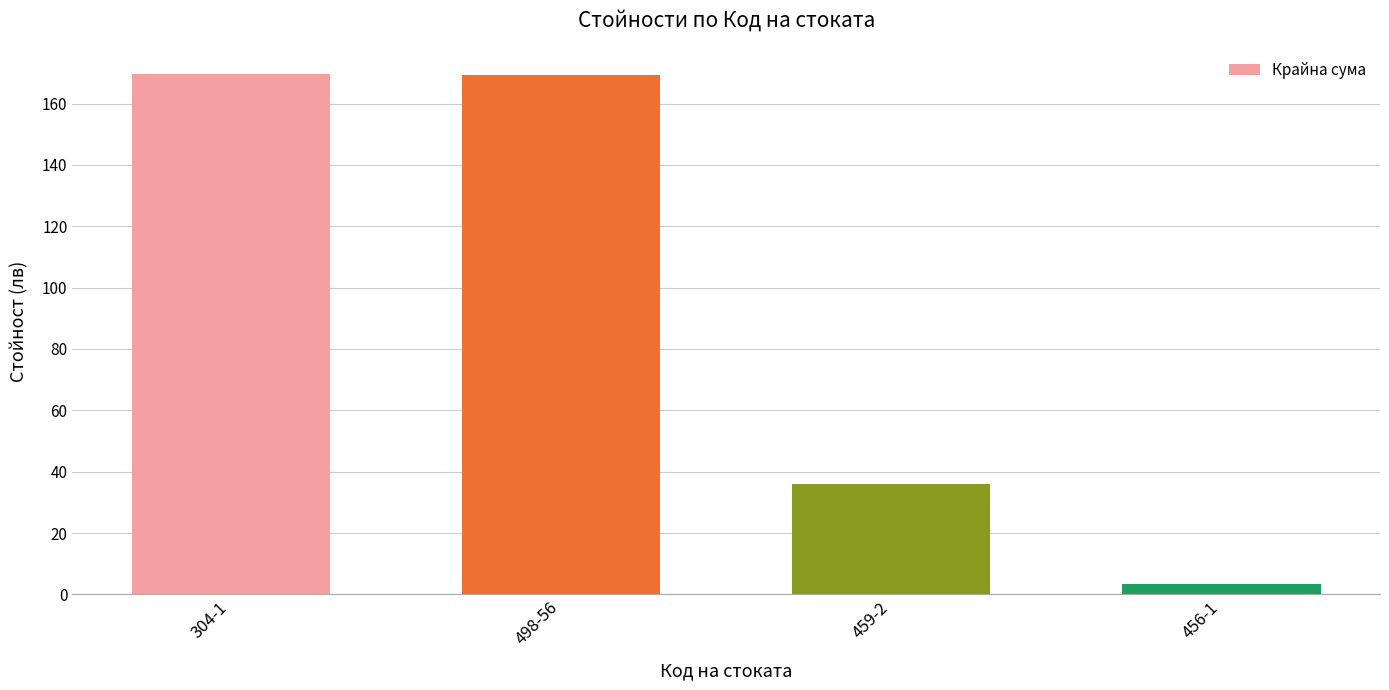

Which category has the lowest value across all series?

456-1